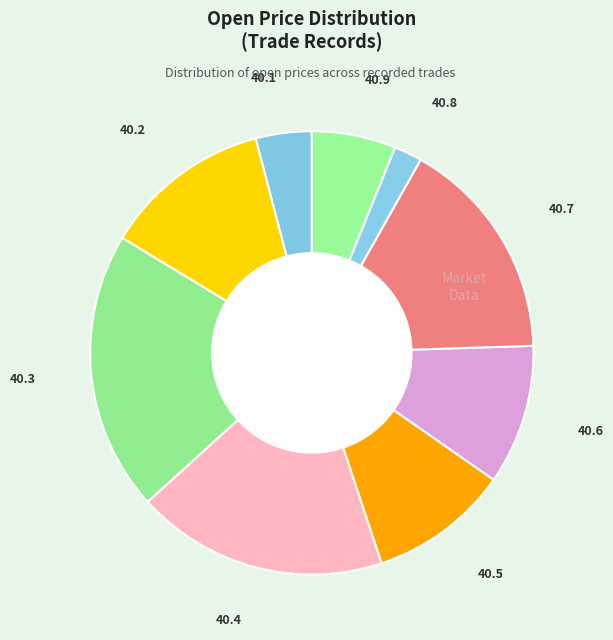

Count the number of slices in the pie.

9